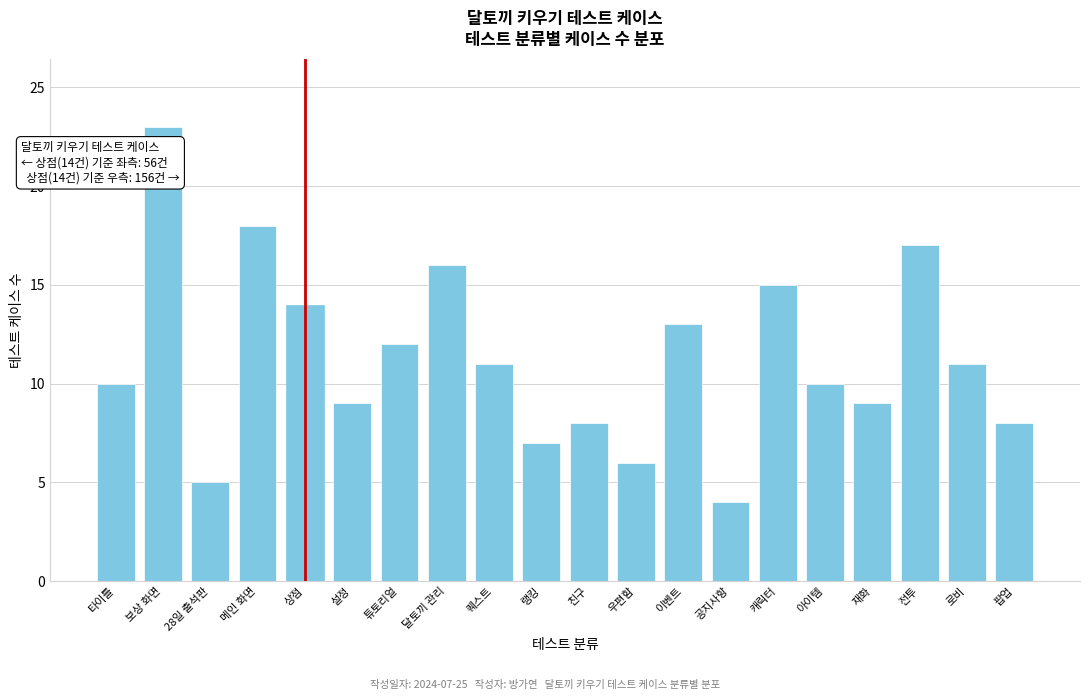

Reading right to left, transcribe all the data shown in this chart.

팝업=8	로비=11	전투=17	재화=9	아이템=10	캐릭터=15	공지사항=4	이벤트=13	우편함=6	친구=8	랭킹=7	퀘스트=11	달토끼 관리=16	튜토리얼=12	설정=9	상점=14	메인 화면=18	28일 출석판=5	보상 화면=23	타이틀=10